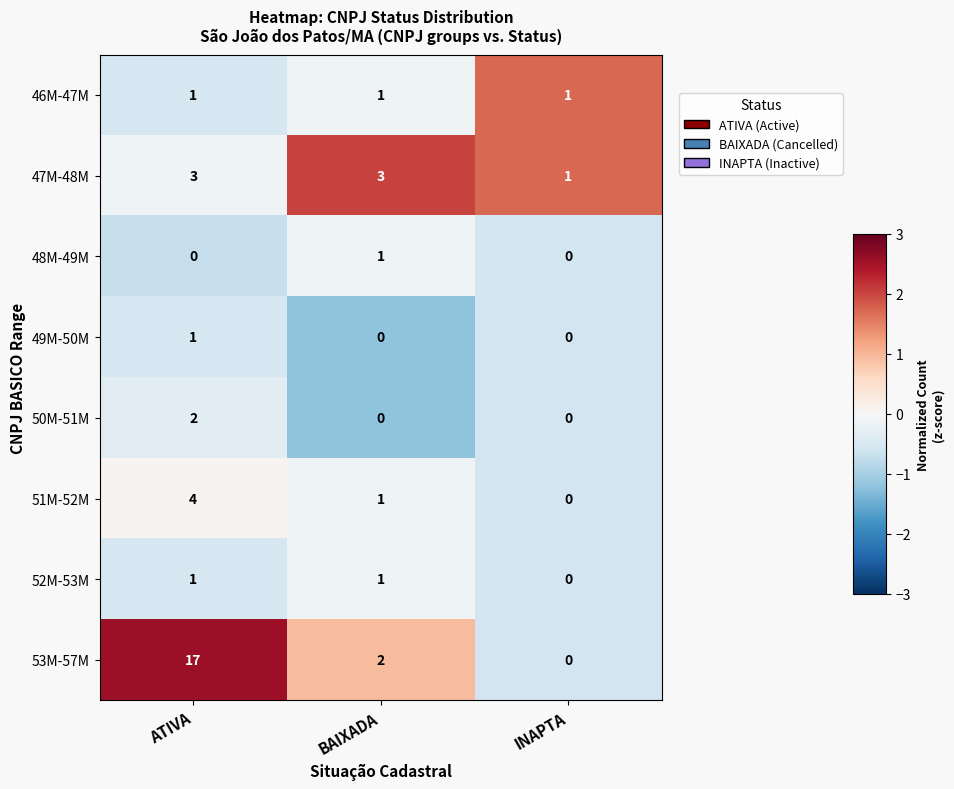

What is the difference between the 51M-52M values at ATIVA and BAIXADA?

3